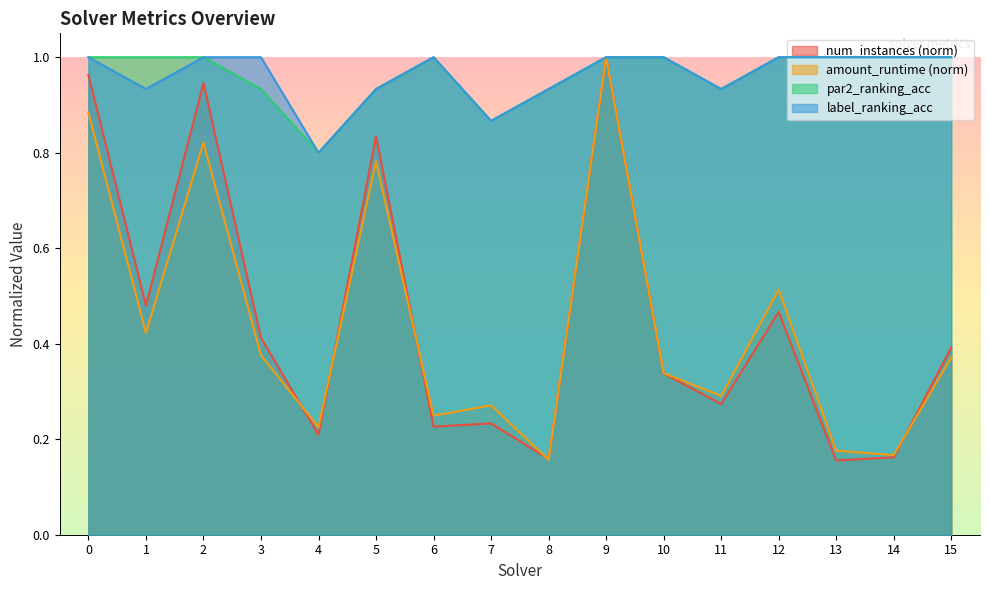

The value of num_instances at 7 is 0.2. True or false?

True